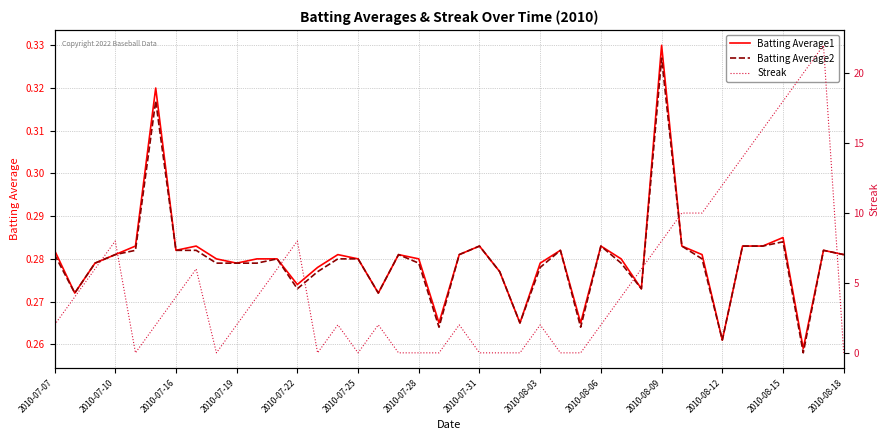

How many data points does each series have?

40